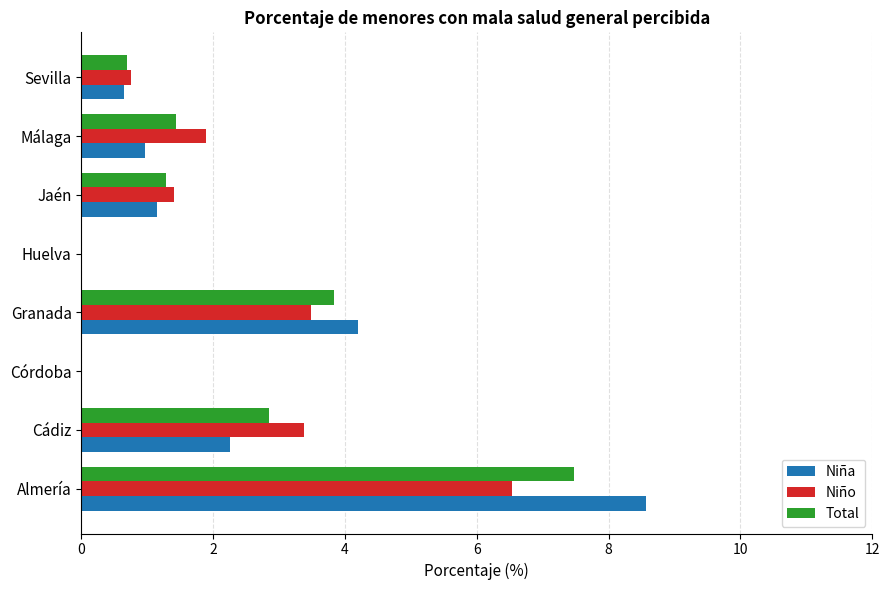

What is the greatest value displayed?

8.6